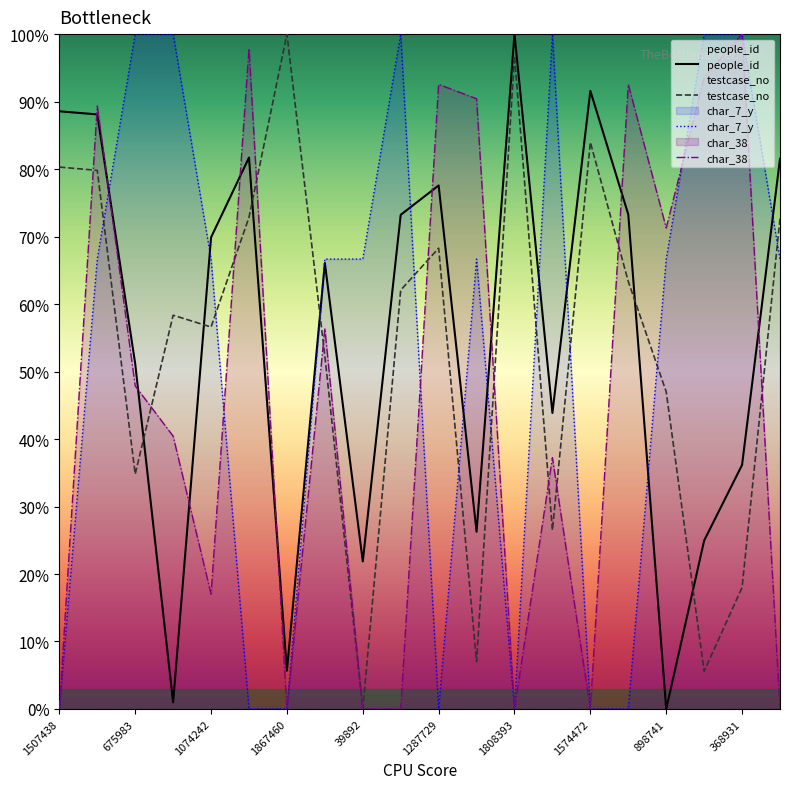

True or false: people_id and testcase_no cross at least once.

True